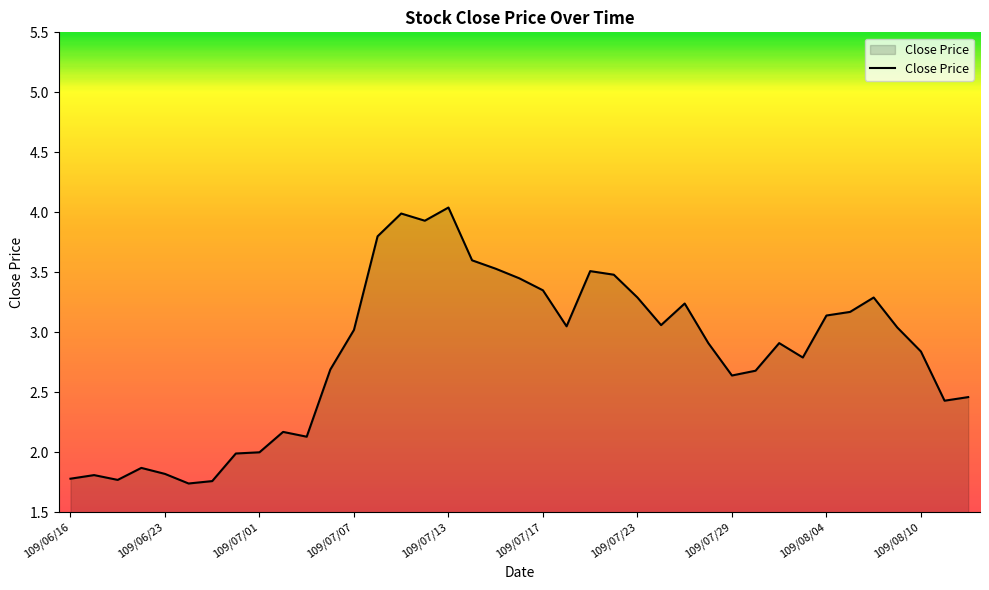

What is the difference between the maximum and minimum values?

2.3